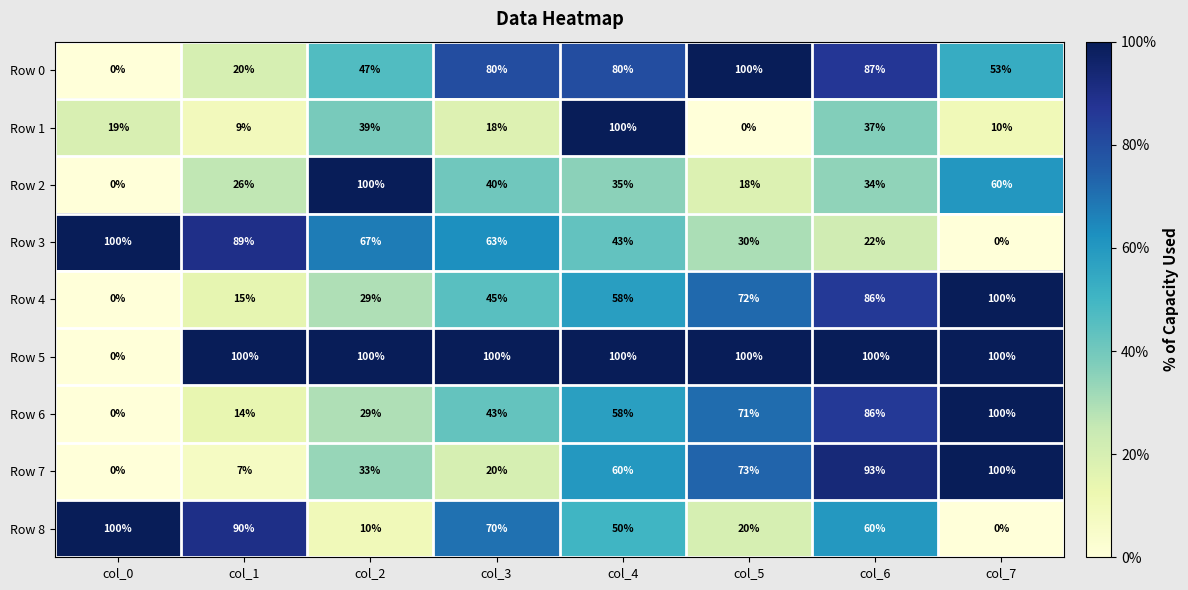

What is the maximum value shown in the chart?

100